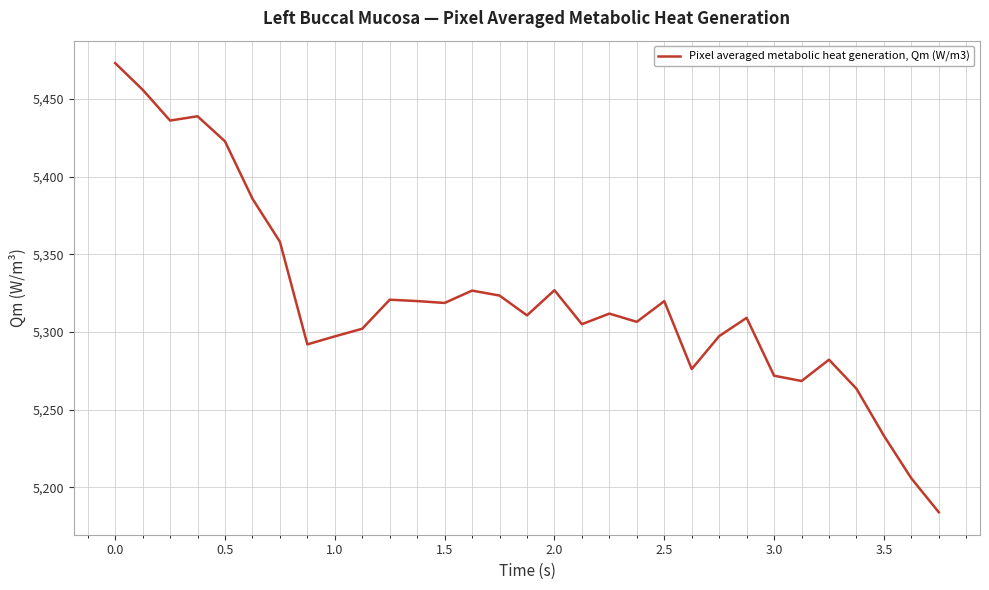

What is the difference between the maximum and minimum values?

289.1